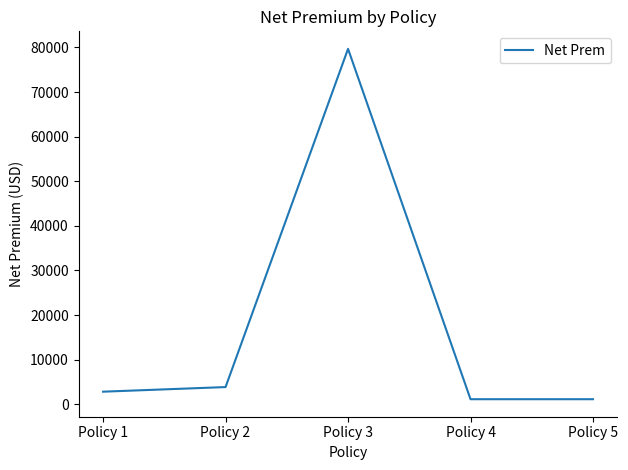

Is it true that the value at Policy 2 is 6443.0?

False